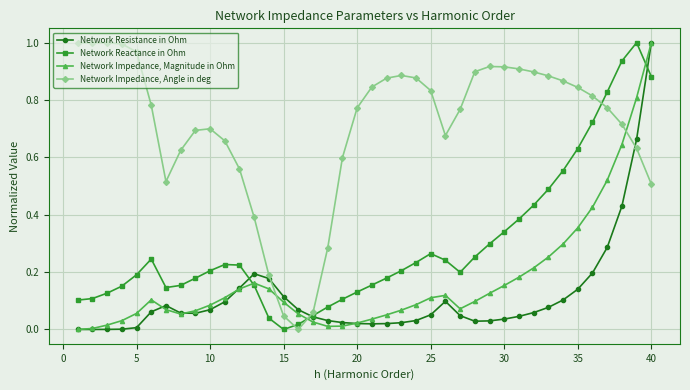

True or false: Network Resistance in Ohm has more than 1 interior local peaks.

True